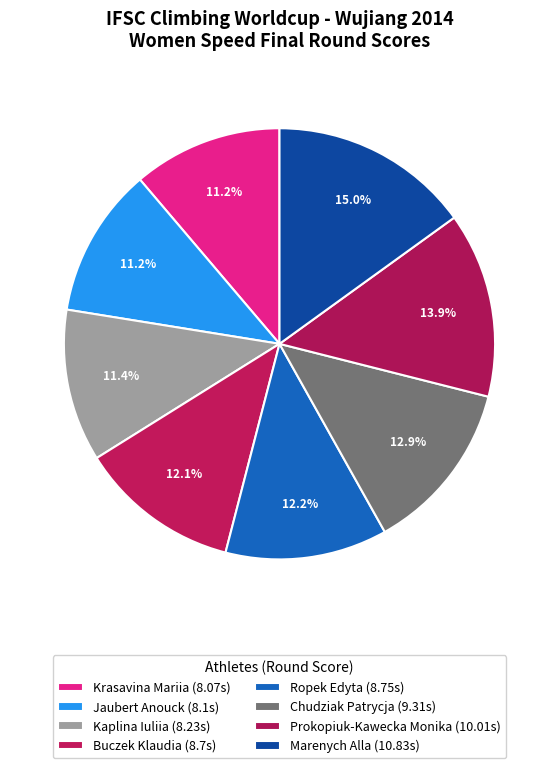

Count the number of slices in the pie.

8